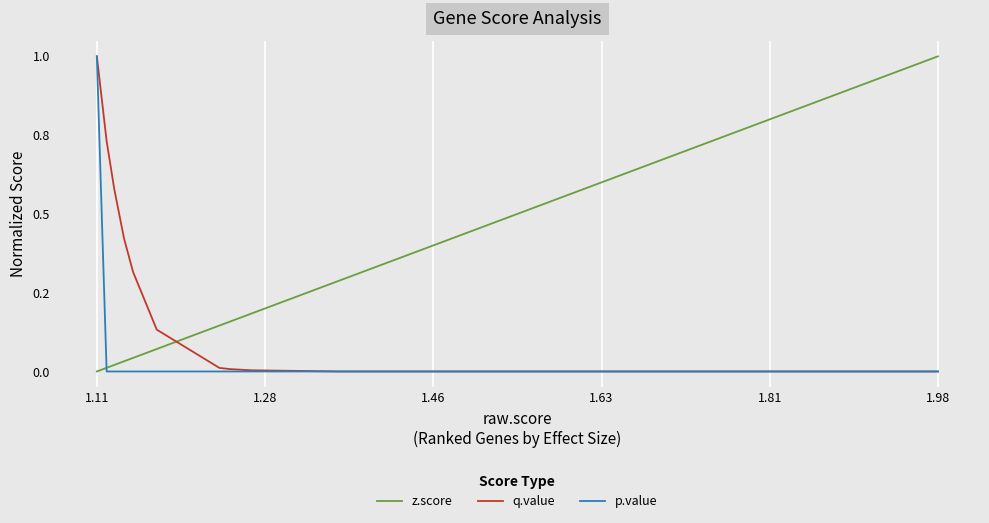

How many values in p.value are above zero?

1